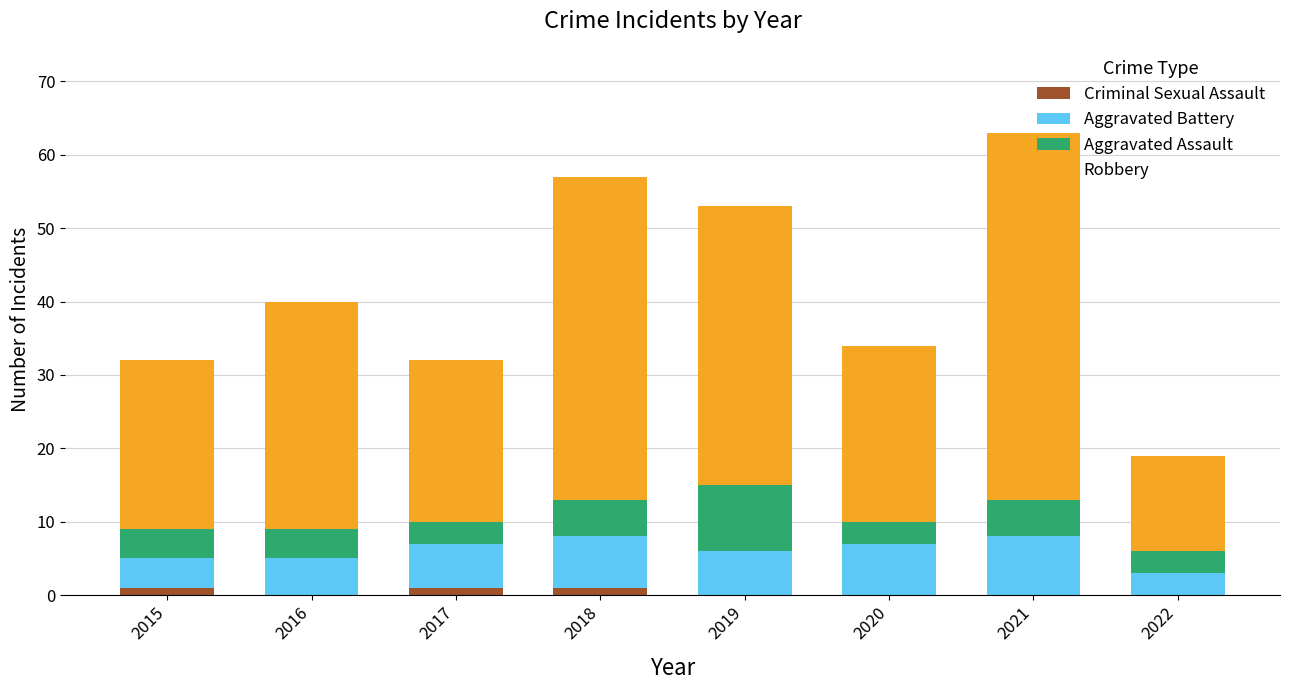

What are all the series names shown in the legend?

Criminal Sexual Assault, Aggravated Battery, Aggravated Assault, Robbery